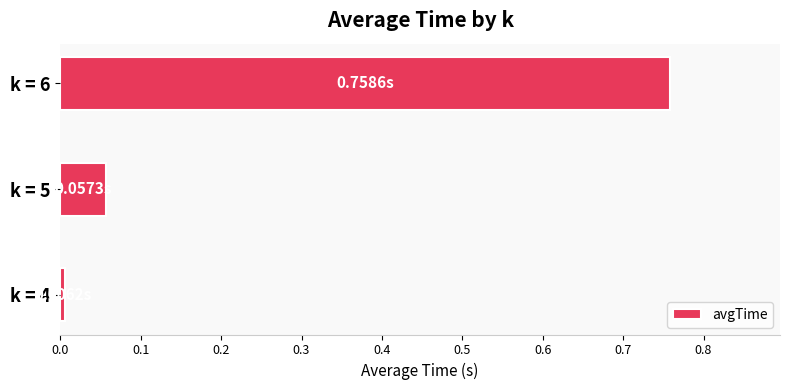

Rank the categories by value from highest to lowest.

k = 6, k = 5, k = 4